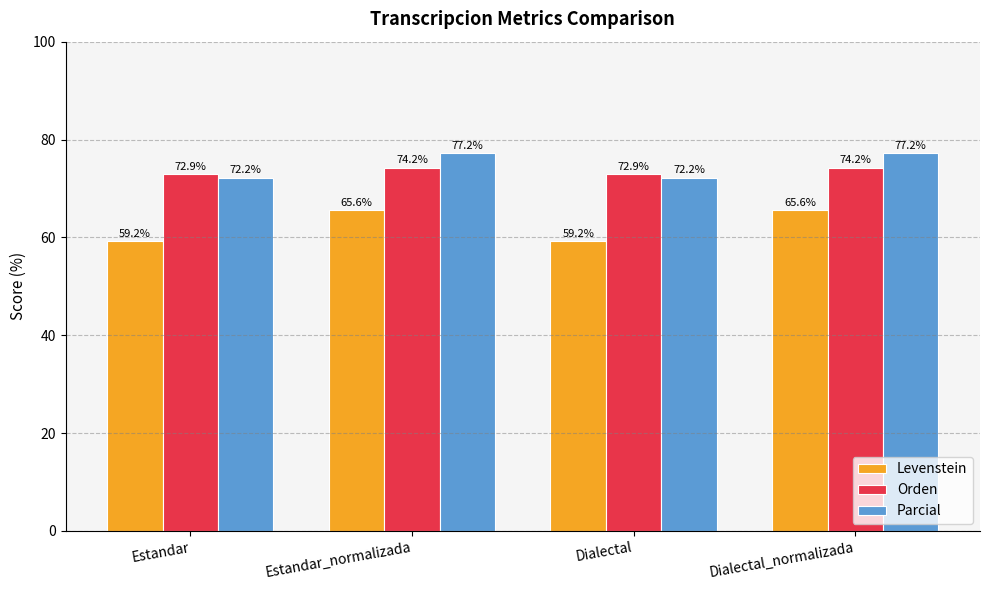

What is the minimum value for Levenstein?

59.2